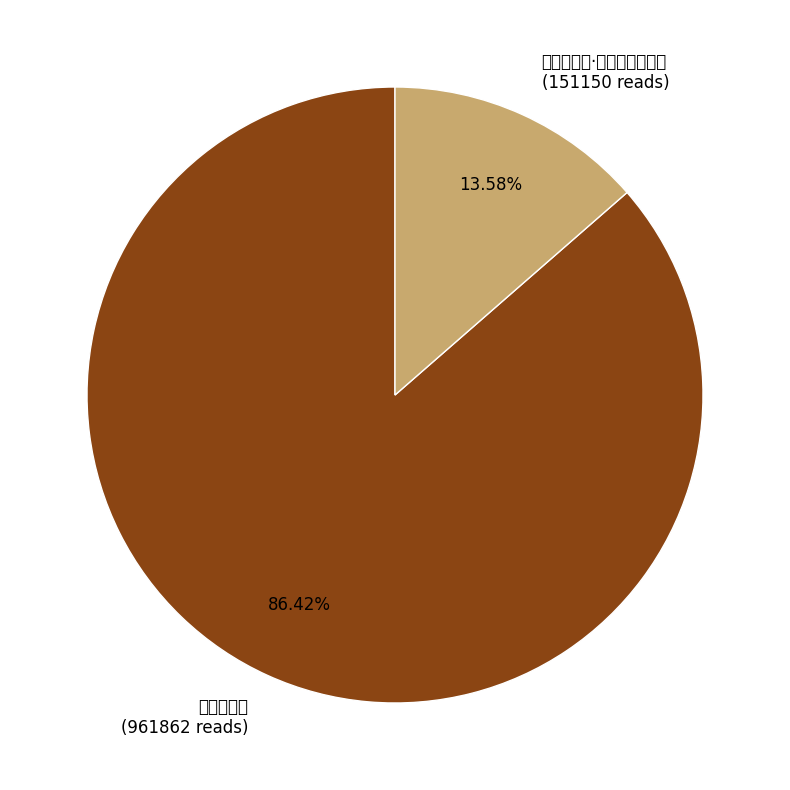

Rank the categories by value from highest to lowest.

圣驾幸东宫 (961862 reads), 圣驾幸东宫·仙仗天临下五云 (151150 reads)